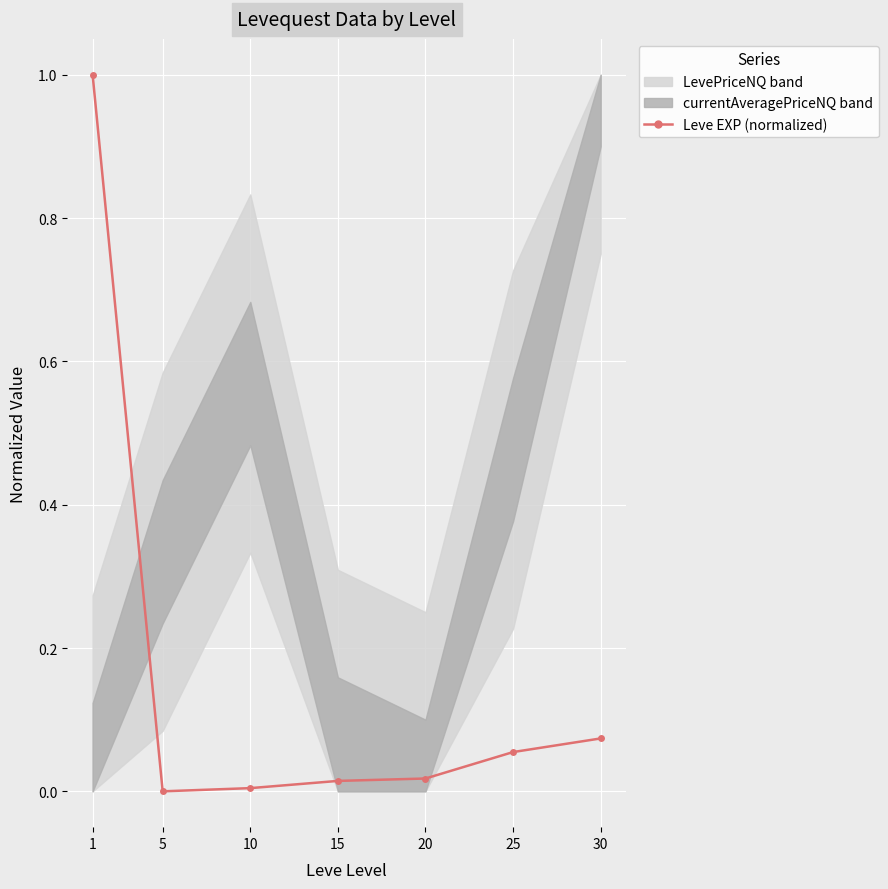

At which category does the chart reach its peak across all series?

1